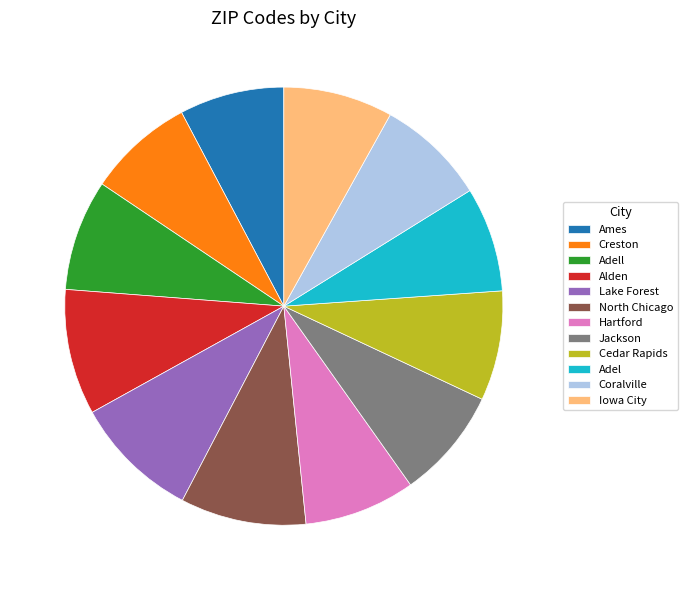

True or false: Ames accounts for 8% of the total.

True